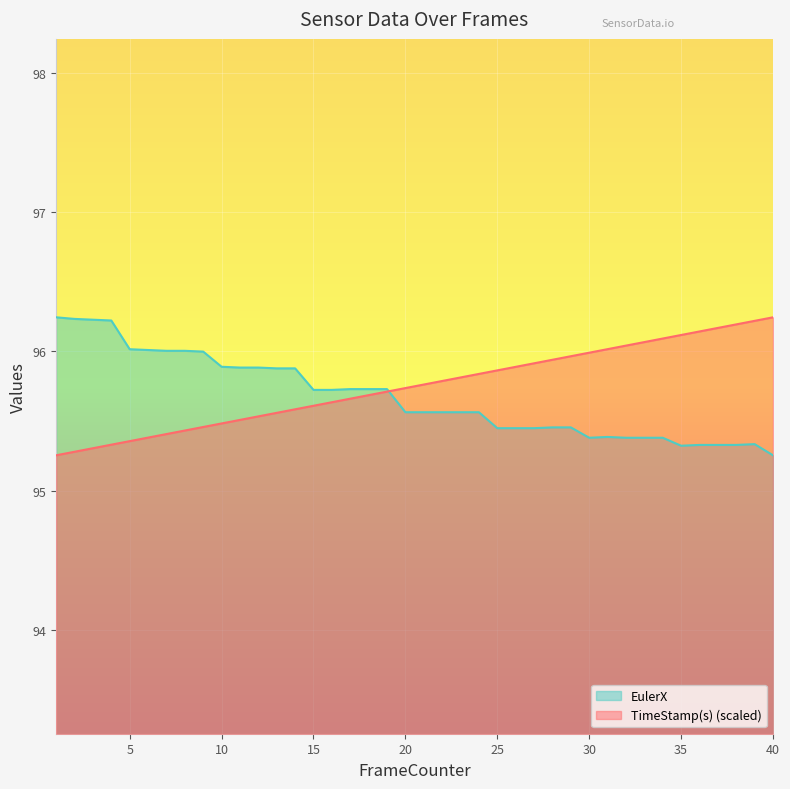

How many intersections are there between TimeStamp(s) and EulerX?

1